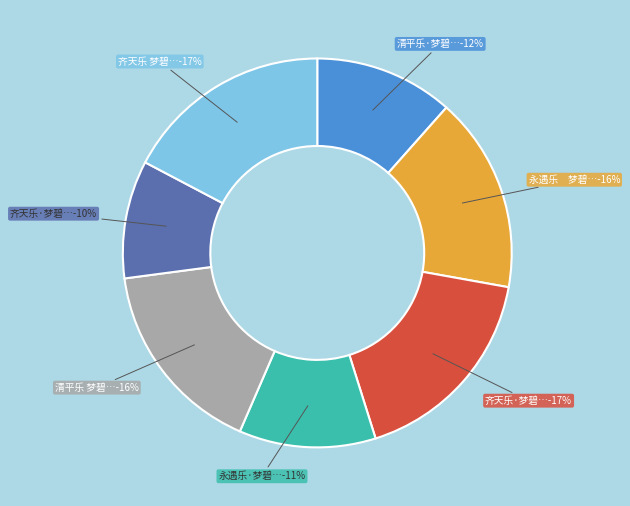

What percentage do 清平乐 梦碧社分咏南宋词人，拈得梅溪 and 齐天乐·梦碧词翁九十诞辰祭 together represent?

26.2%